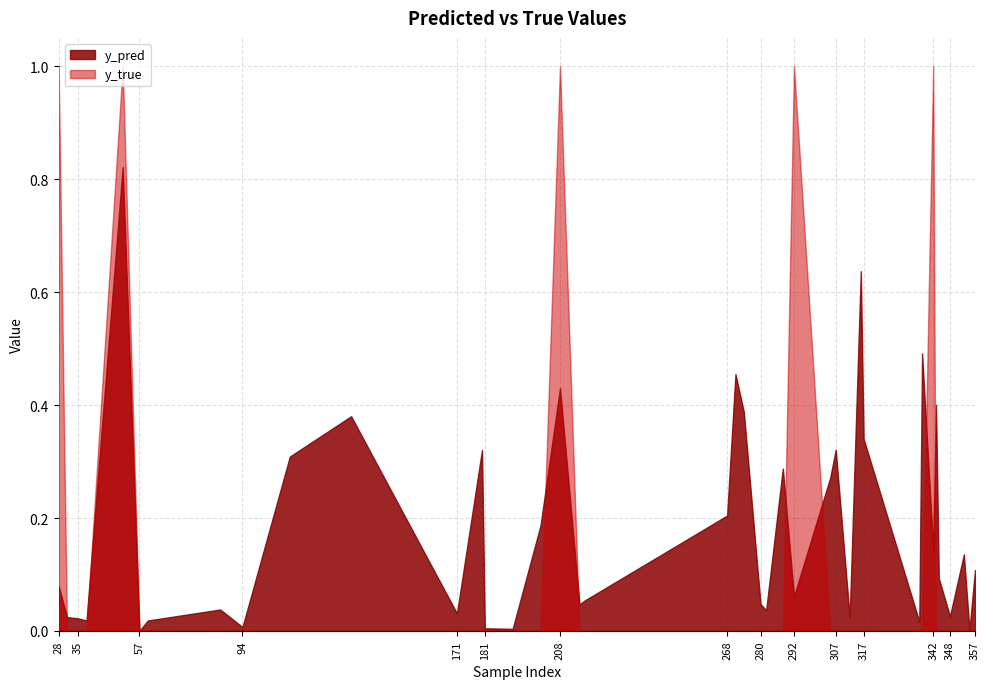

Reading left to right, list all the values displayed in this chart.

y_pred: 0.1	0.0	0.0	0.0	0.8	0.0	0.0	0.0	0.0	0.3	0.4	0.0	0.3	0.0	0.0	0.2	0.4	0.0	0.1	0.2	0.5	0.4	0.0	0.0	0.3	0.1	0.3	0.3	0.0	0.6	0.3	0.0	0.5	0.1	0.4	0.1	0.0	0.1	0.0	0.1
y_true: 1.0	0.0	0.0	0.0	1.0	0.0	0.0	0.0	0.0	0.0	0.0	0.0	0.0	0.0	0.0	0.0	1.0	0.0	0.0	0.0	0.0	0.0	0.0	0.0	0.0	1.0	0.0	0.0	0.0	0.0	0.0	0.0	0.0	1.0	0.0	0.0	0.0	0.0	0.0	0.0